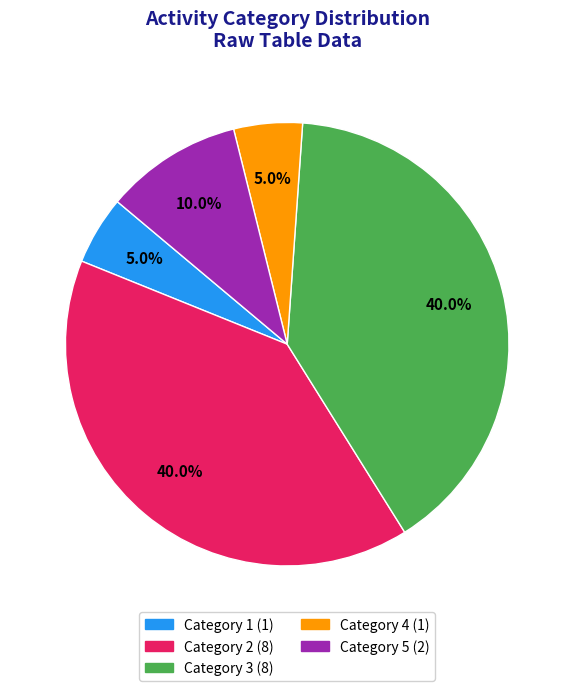

Is there any slice that represents more than half of the pie?

No